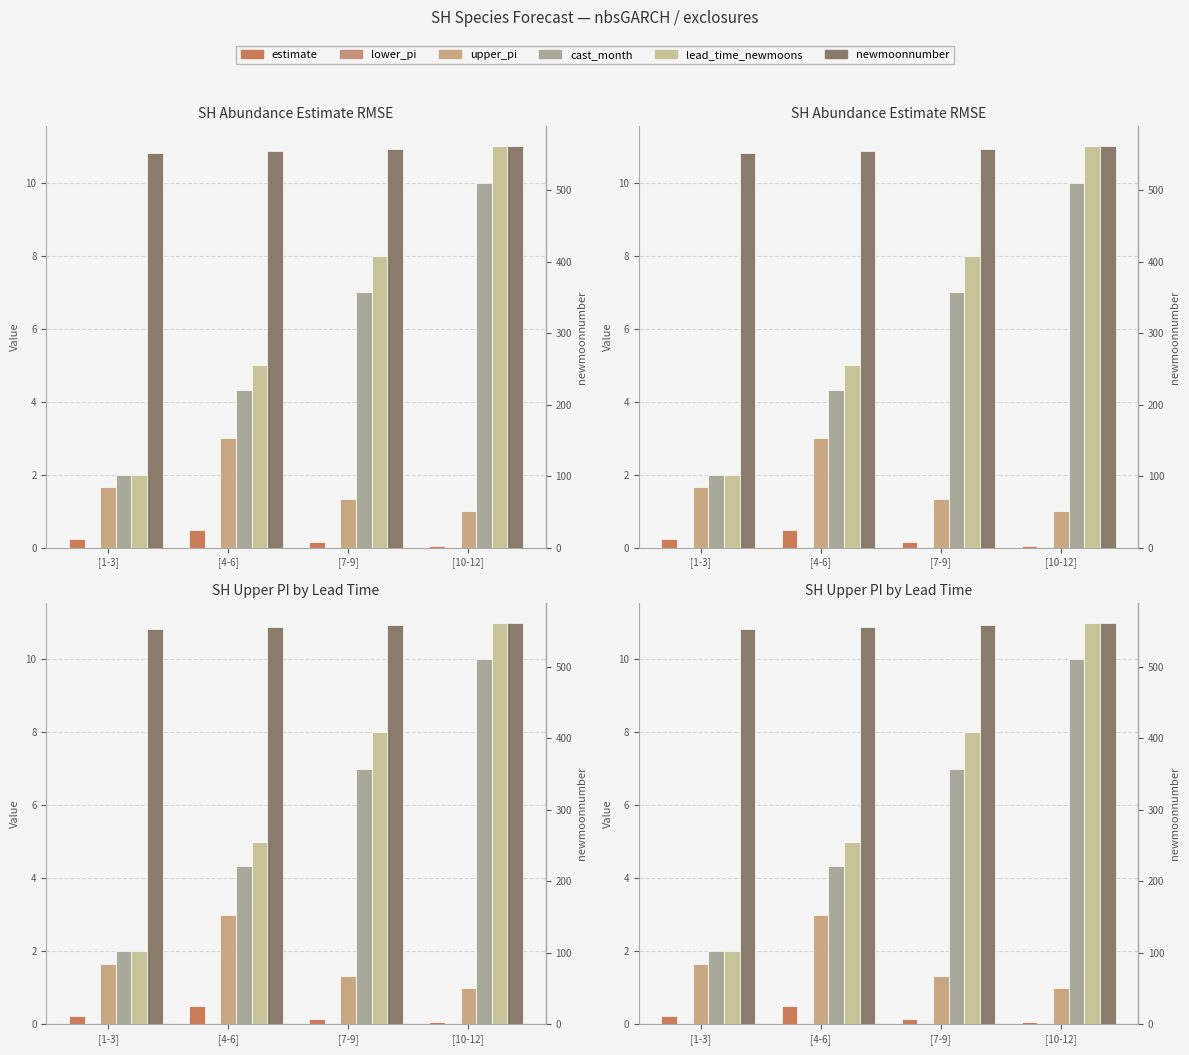

What is the label of the 2nd bar from the left?

[4-6]